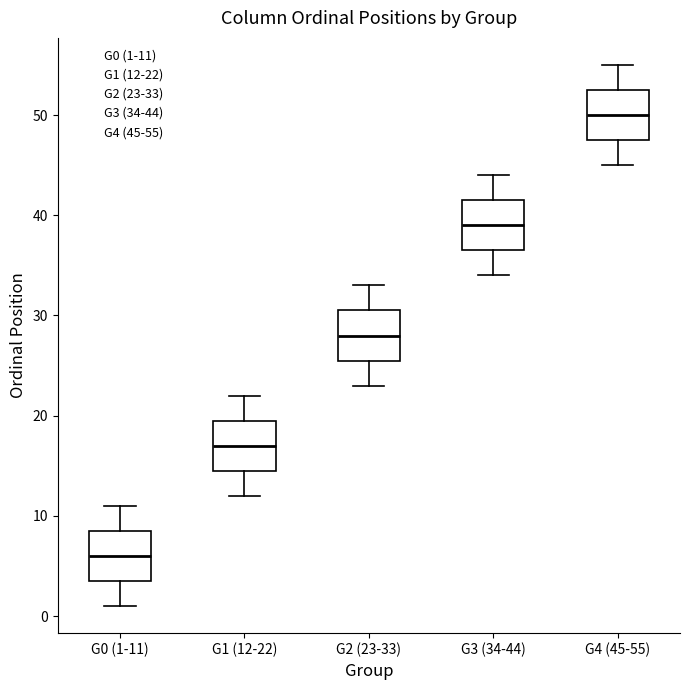

Which box's median line is the lowest?

G0 (1-11)